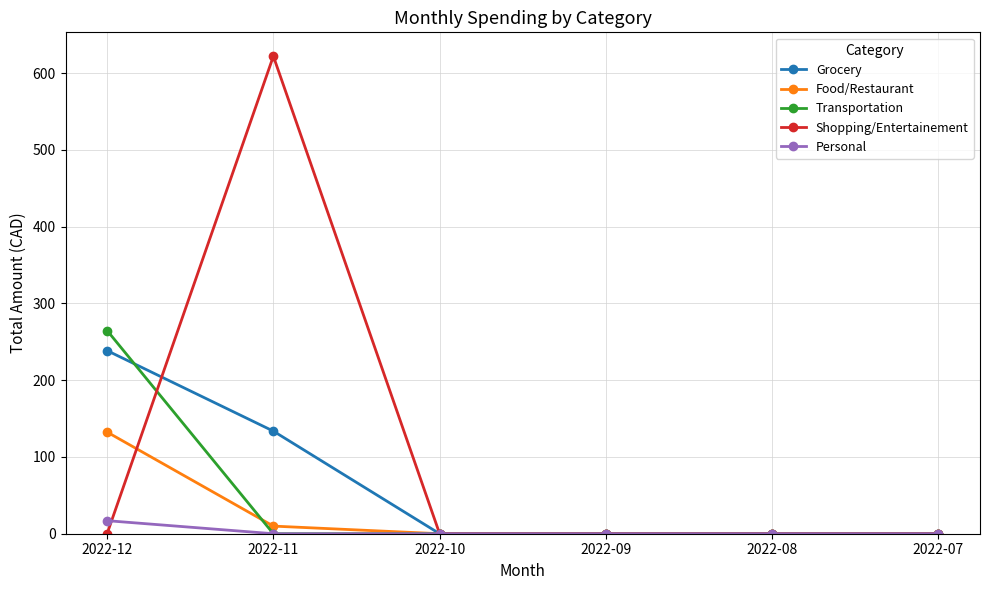

Where is Food/Restaurant nearest to the value 66?

2022-11